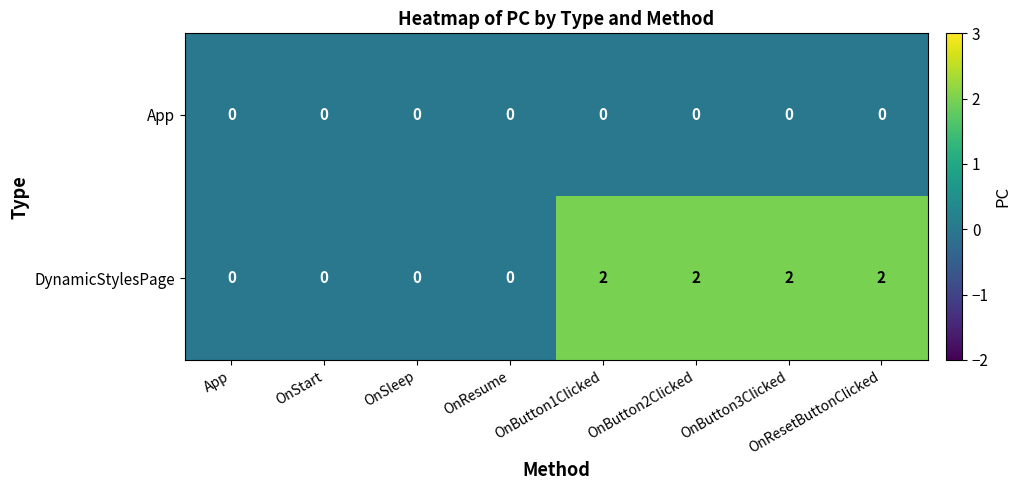

Rank the series by their average value, from highest to lowest.

DynamicStylesPage, App